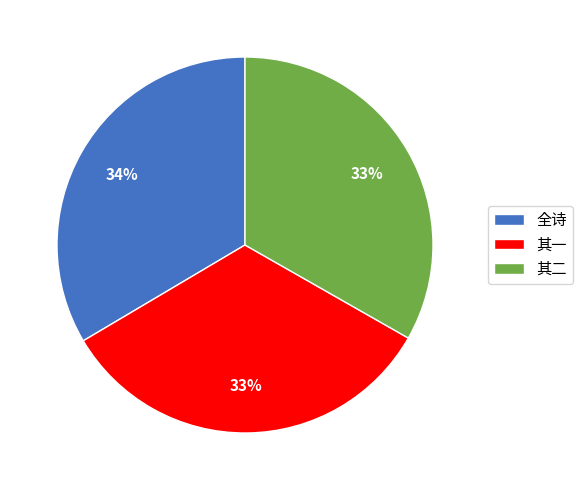

Approximately how many times larger is the value at 其一 compared to 全诗?

1.0